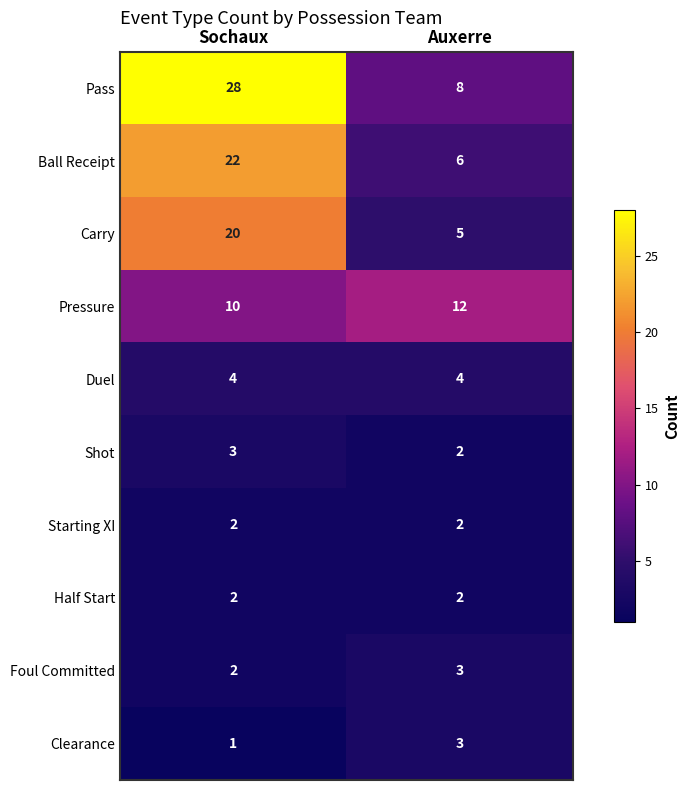

Which series has the largest range (max minus min)?

Pass